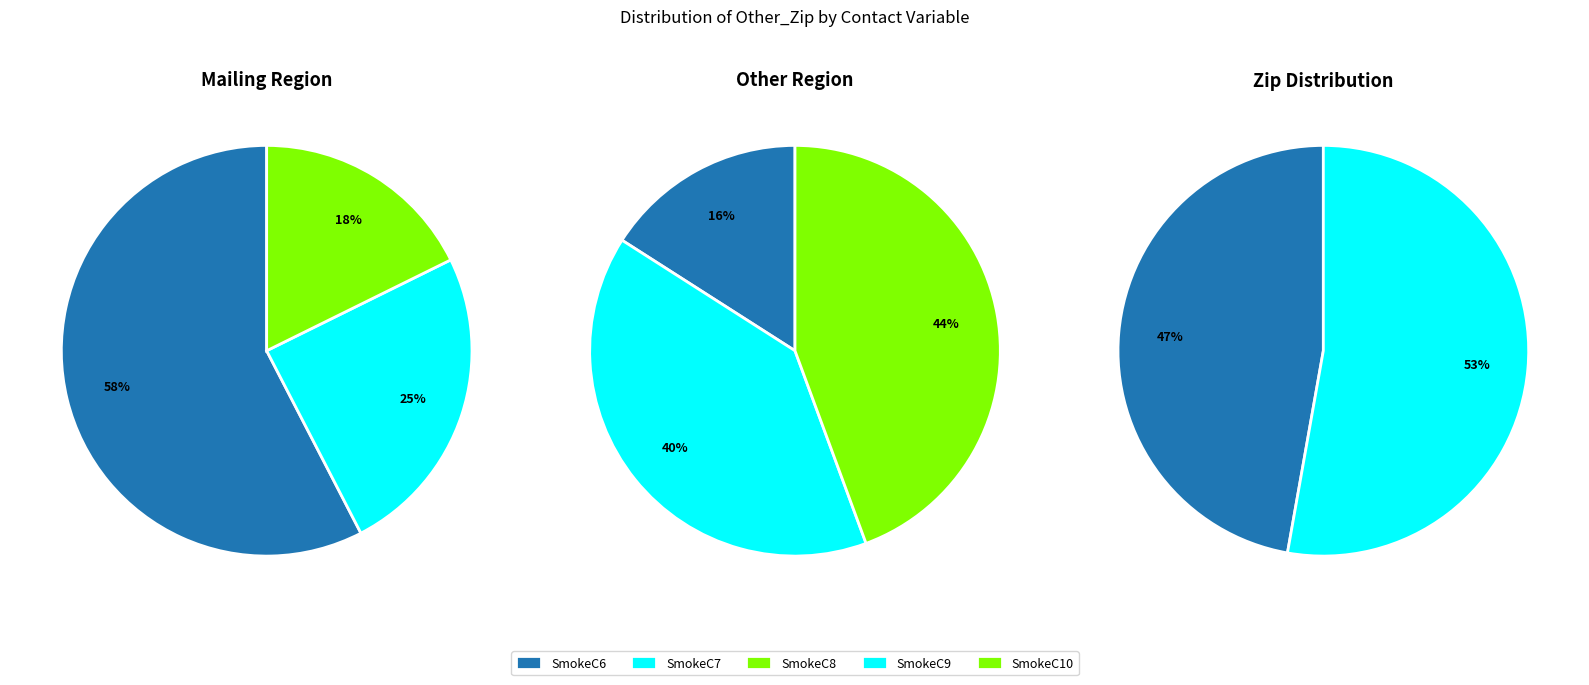

Is it true that SmokeC6 is 21% of the pie?

False